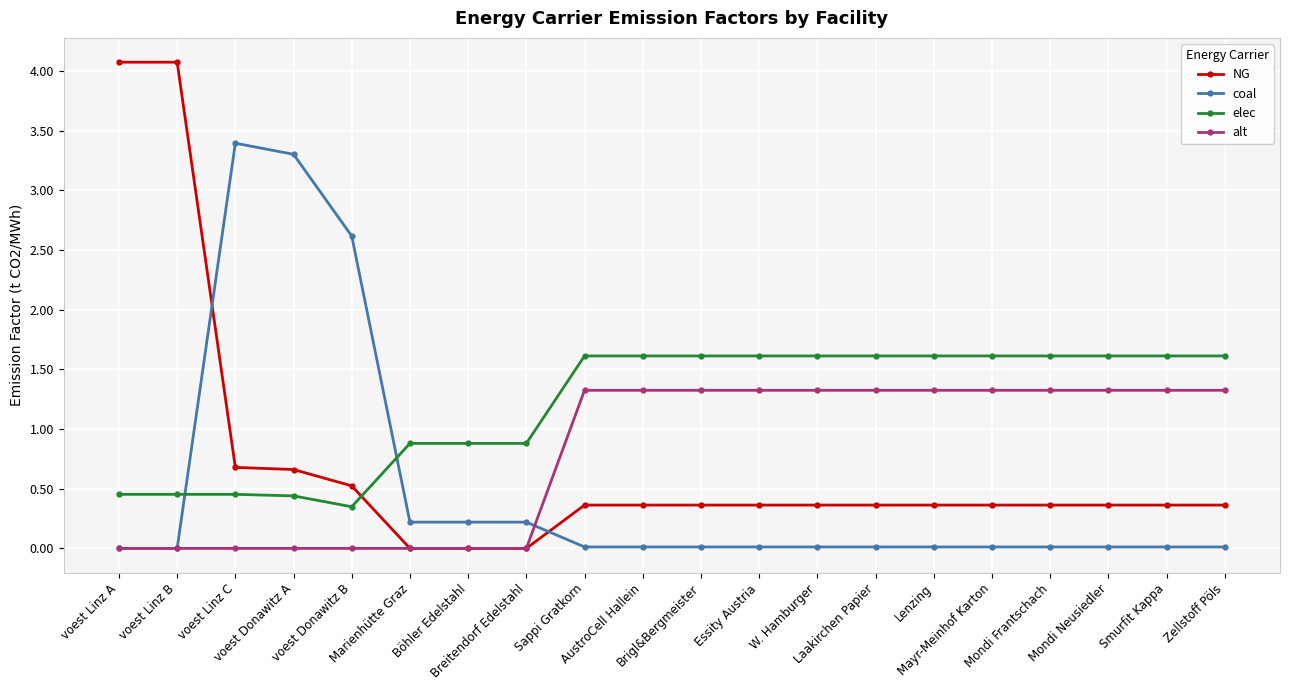

True or false: coal and elec intersect in this chart.

True